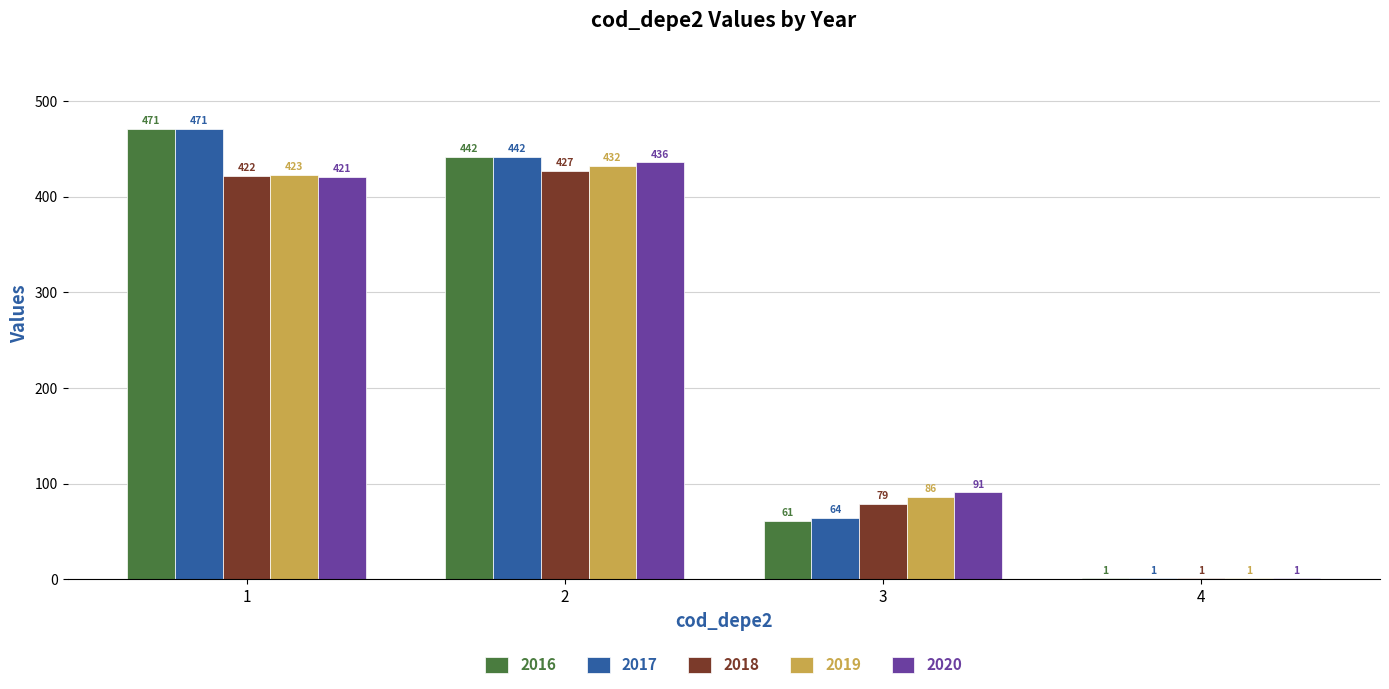

Reading left to right, transcribe all the data shown in this chart.

2016: 471	442	61	1
2017: 471	442	64	1
2018: 422	427	79	1
2019: 423	432	86	1
2020: 421	436	91	1